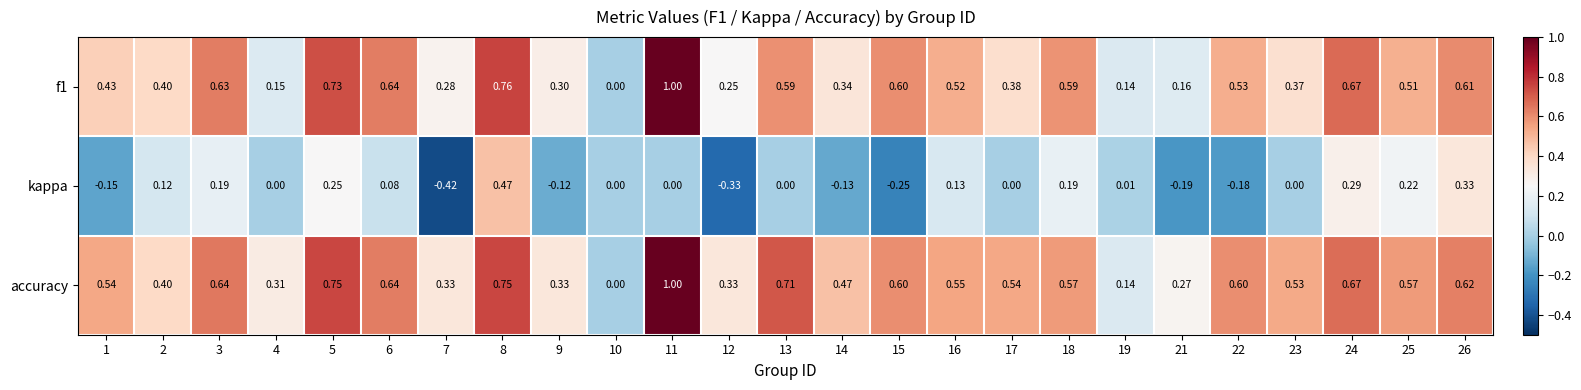

Count the number of data series in this chart.

3